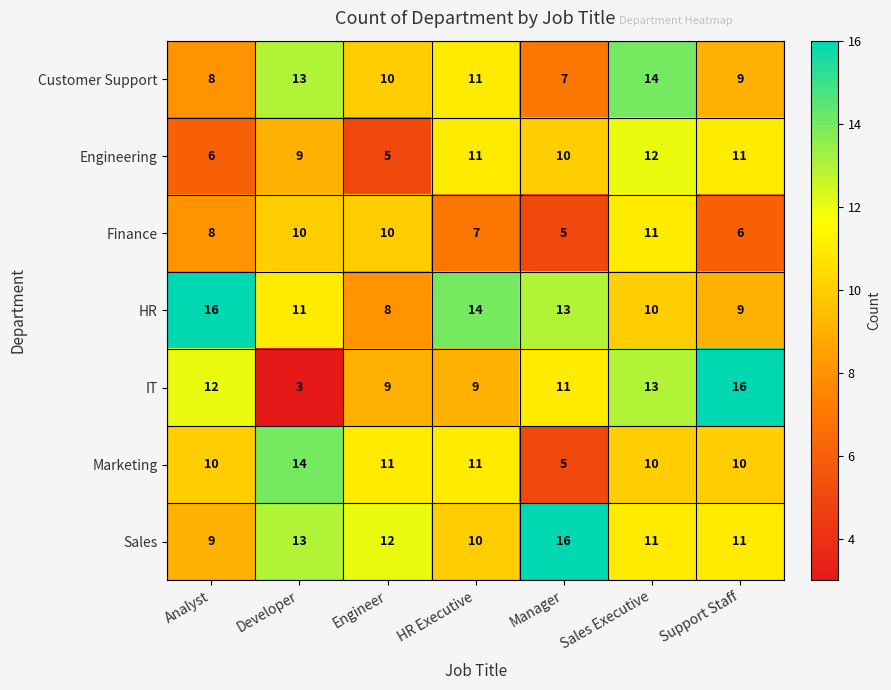

True or false: IT has a value of 7 at Sales Executive.

False